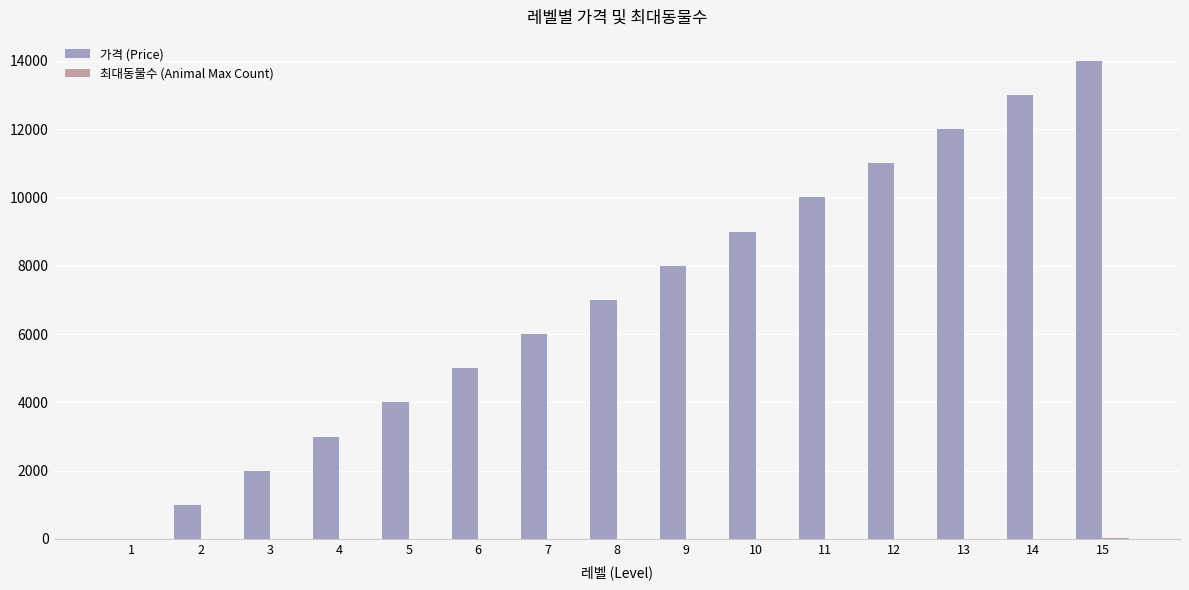

Between 10 and 15, which series saw the biggest shift?

가격 (Price)